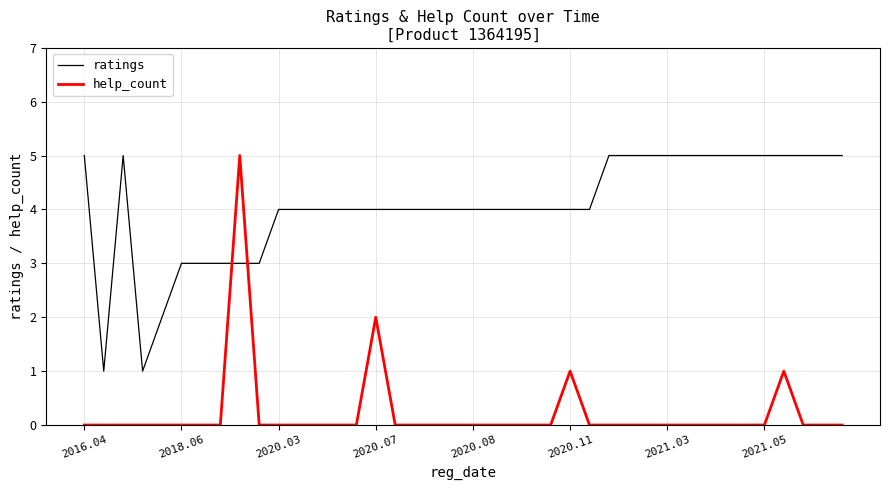

What is the difference between the maximum and minimum values in the help_count series?

5